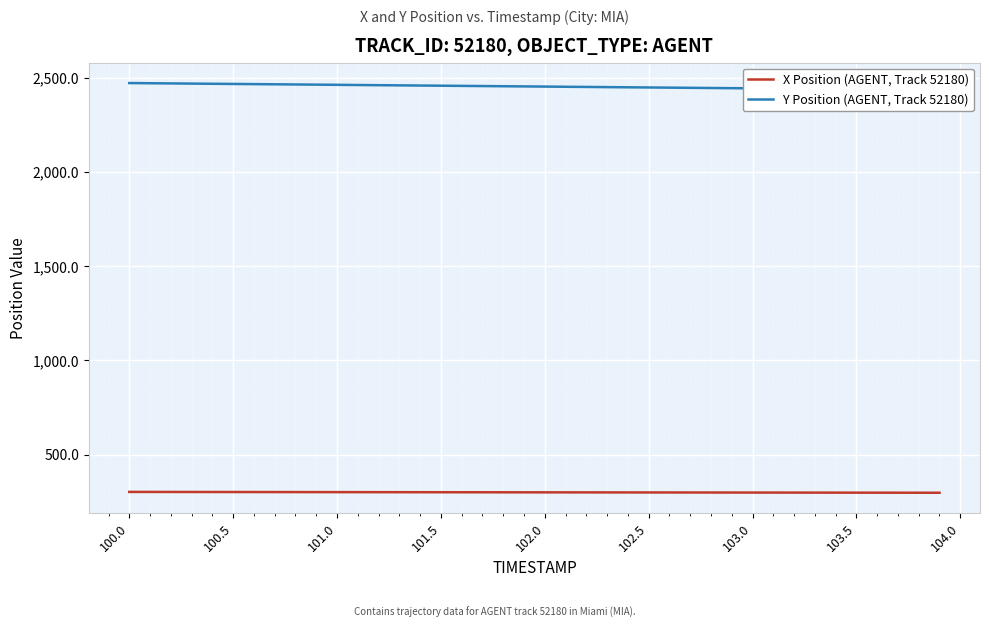

The value of X Position (AGENT, Track 52180) at 103.5 is 407.9. True or false?

False